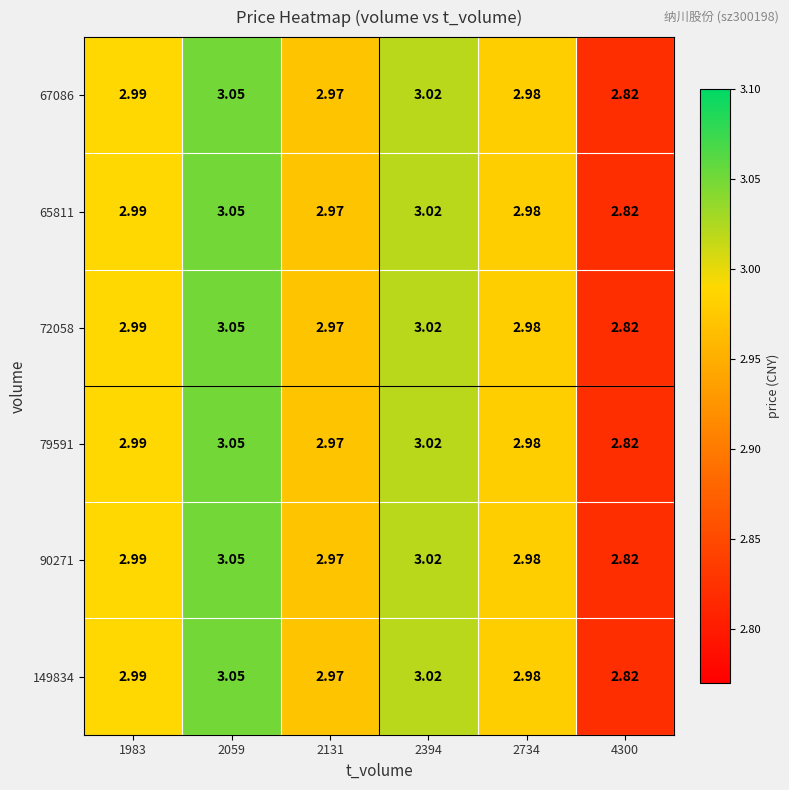

How many categories are shown in the chart?

6